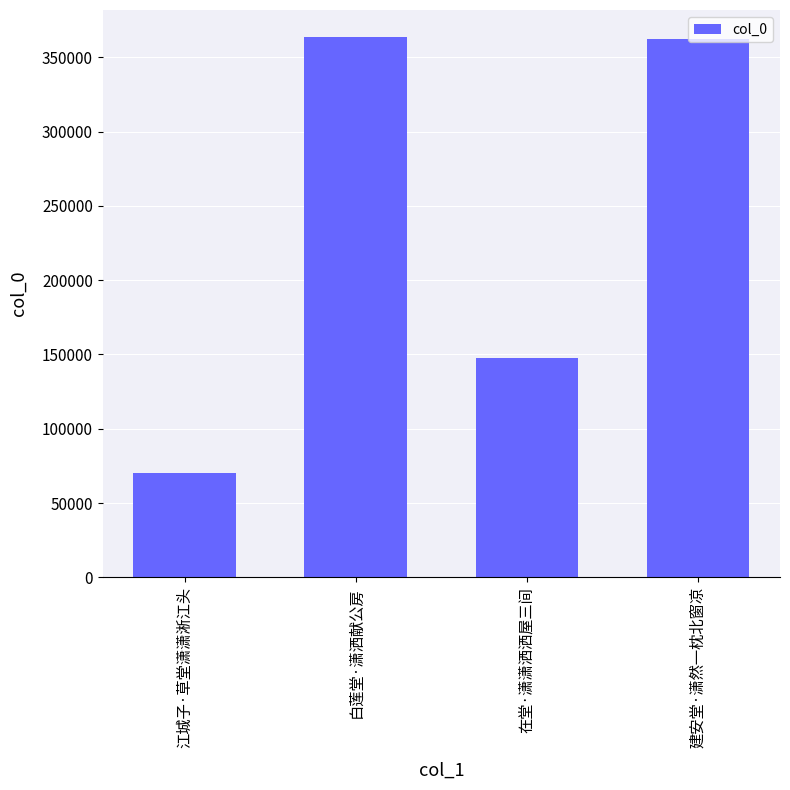

How many categories are shown in the chart?

4